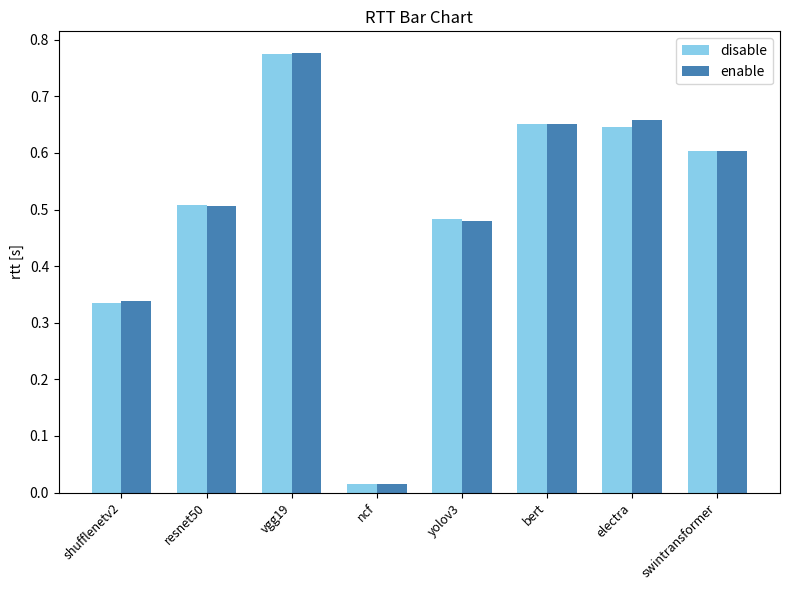

Is it true that enable equals 1.2 at vgg19?

False